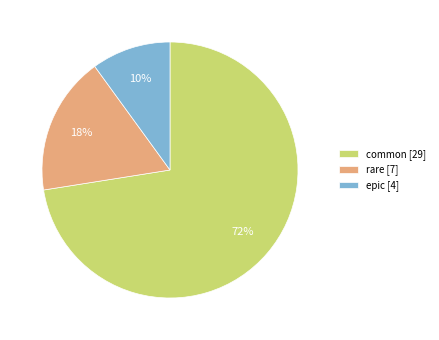

What percentage is the rare slice, to the nearest percent?

18%